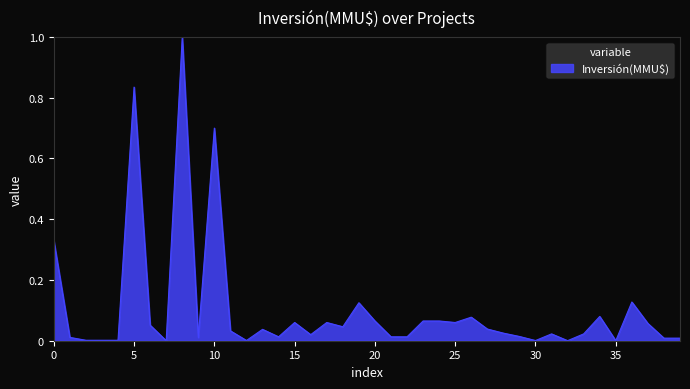

What is the maximum value shown in the chart?

1.0